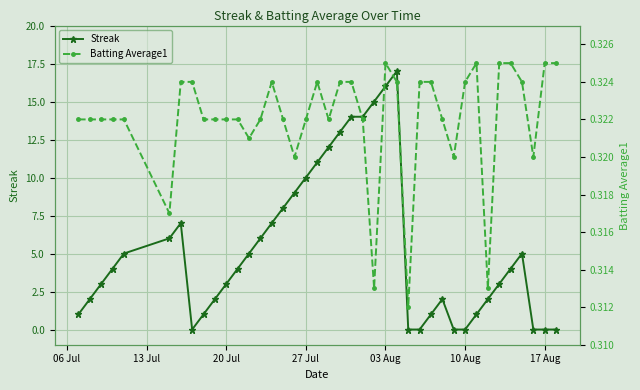

The Streak series shows 8 at 10 Aug. True or false?

False